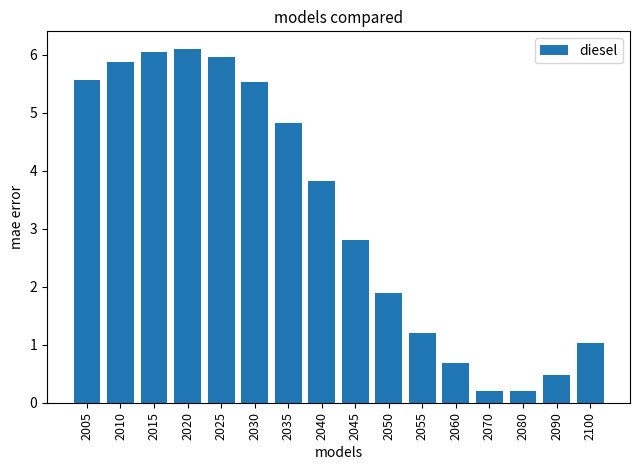

How many data points are less than 3?

8